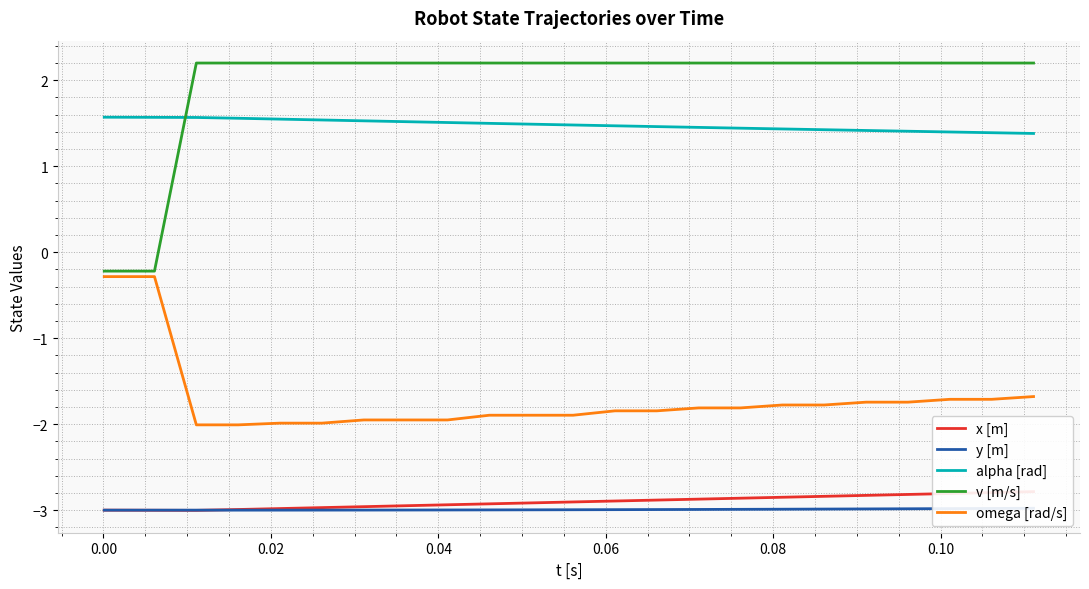

True or false: omega [rad/s] and alpha [rad] cross at least once.

False